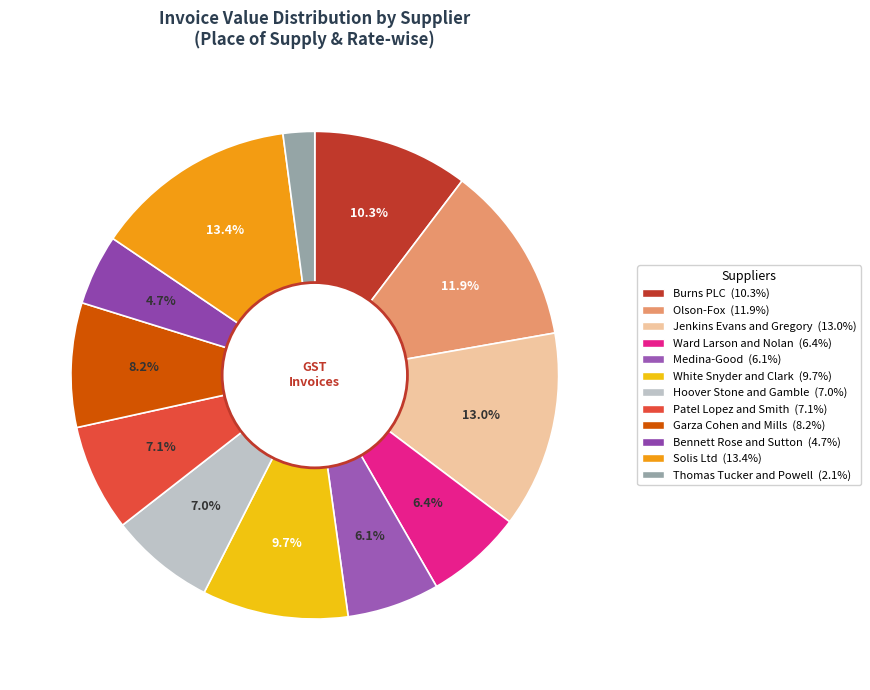

The Thomas Tucker and Powell slice represents 1% of the pie. True or false?

False